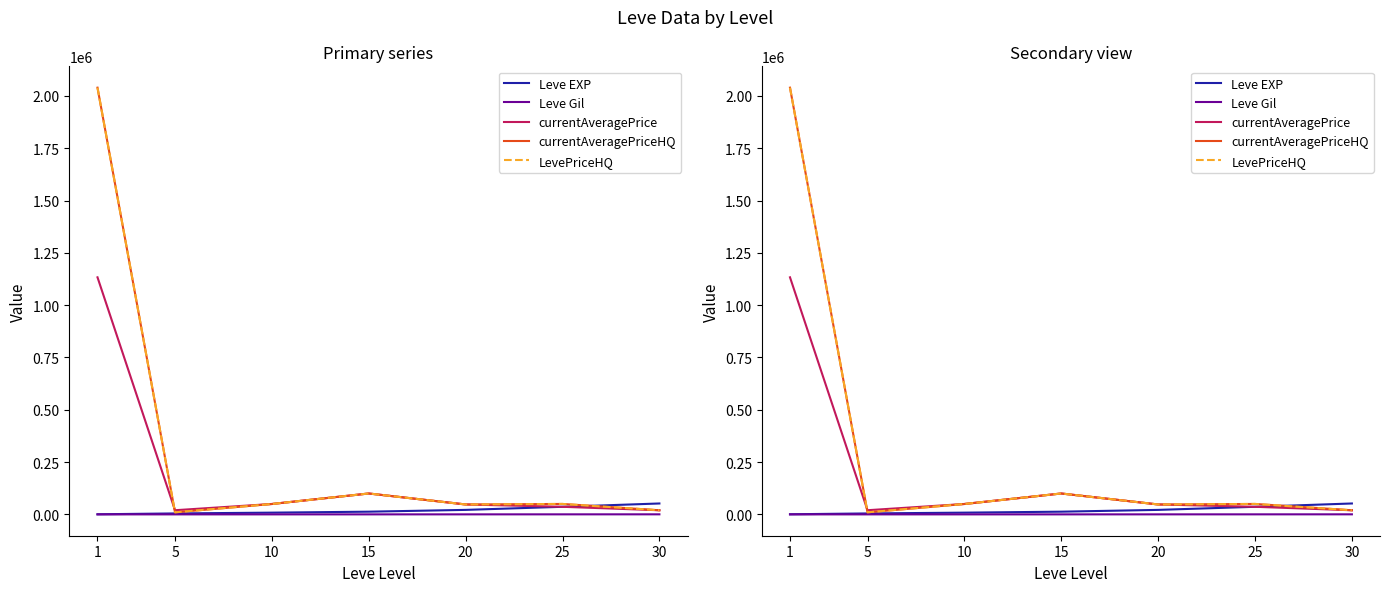

At how many categories does at least one series exceed 1380667?

1